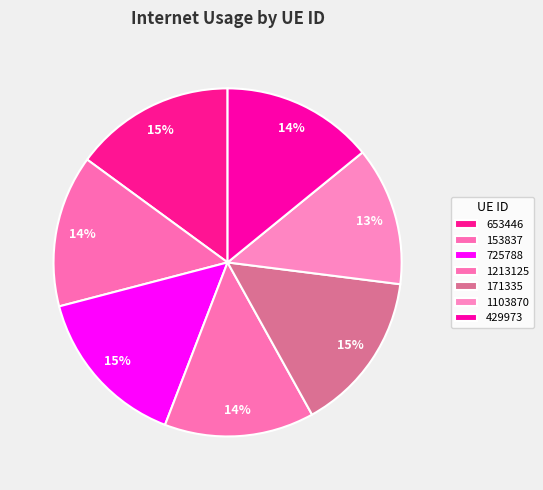

To the nearest percent, what portion does 153837 represent?

14%